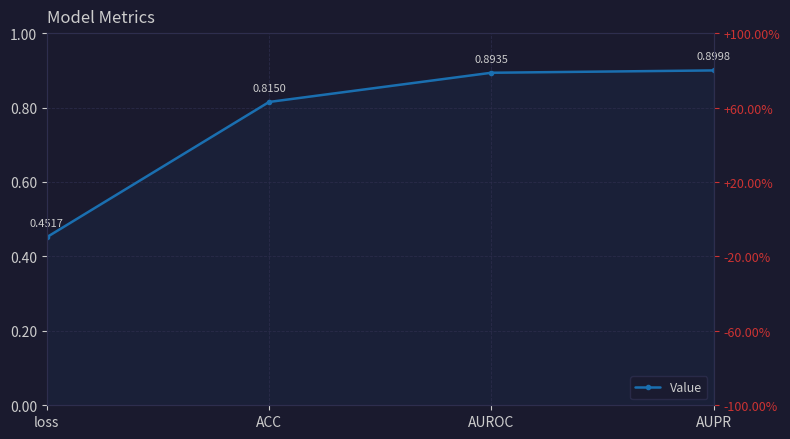

The chart shows a value of 1.5 at AUPR. True or false?

False